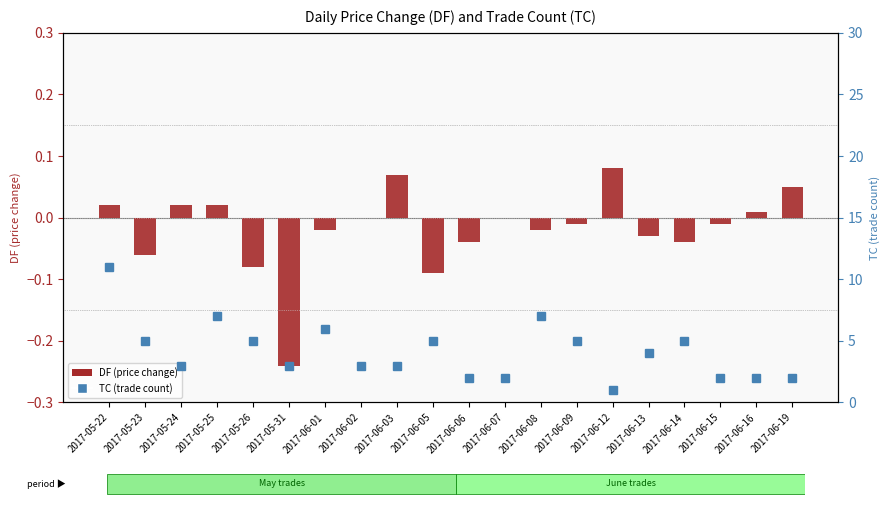

What is the label of the 17th bar from the left?

2017-06-14